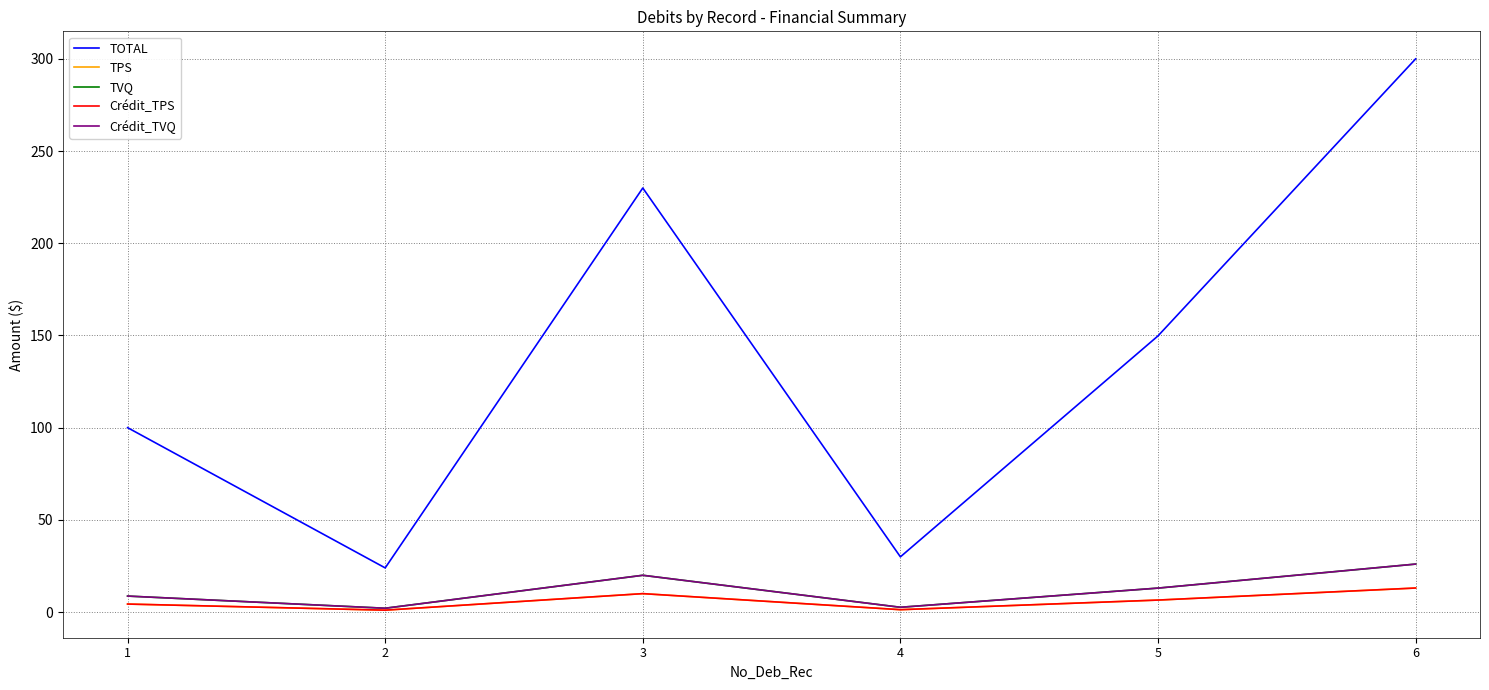

True or false: TVQ and Crédit_TVQ intersect in this chart.

False